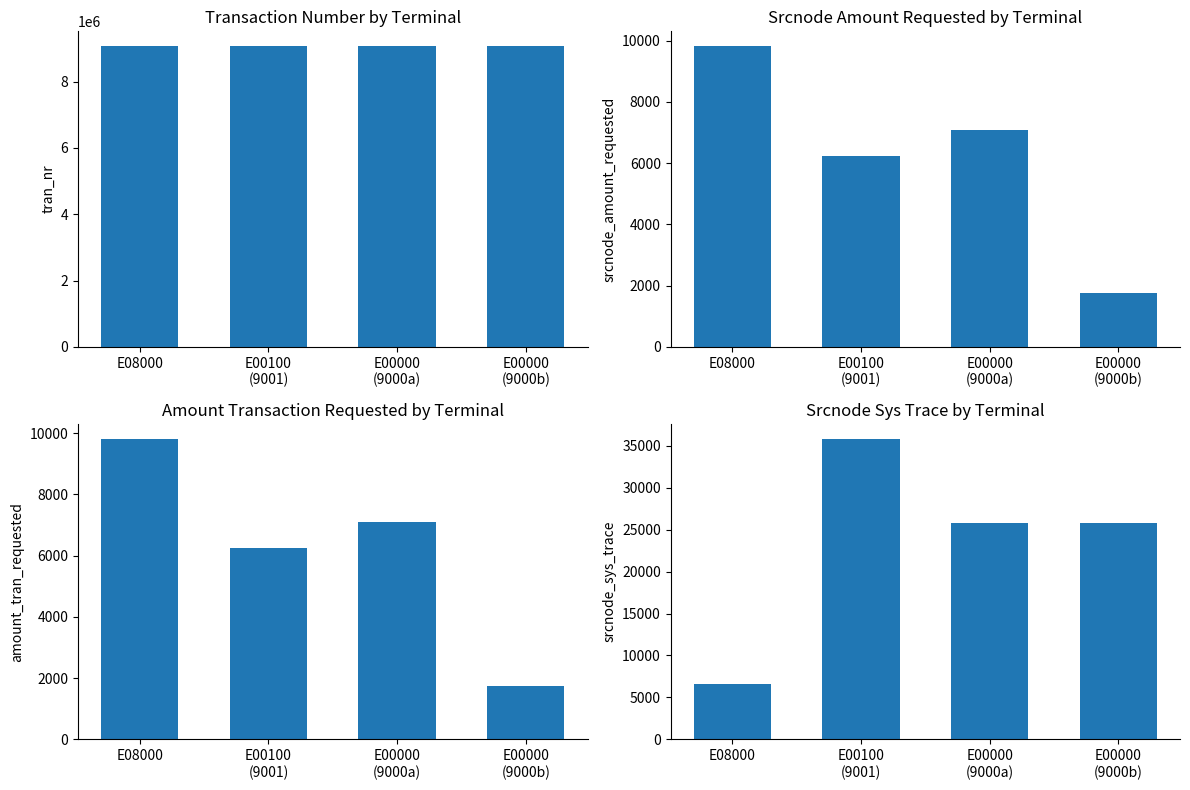

At which label does tran_nr reach its peak?

E00000
(9000b)